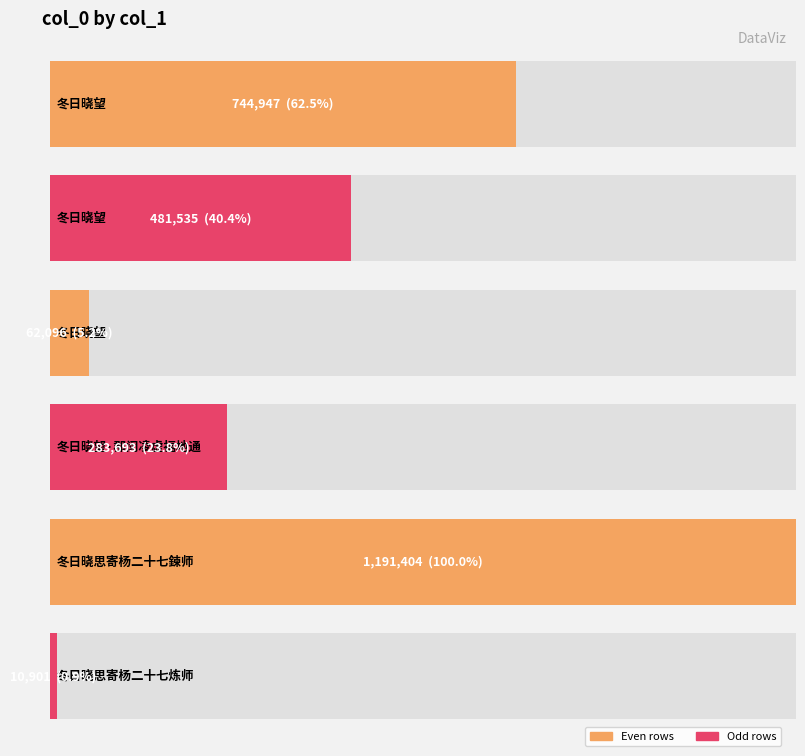

Reading right to left, what are all the values shown in this chart?

冬日晓思寄杨二十七炼师=10901	冬日晓思寄杨二十七鍊师=1191404	冬日晓望·郡闵凌虚福地通=283693	冬日晓望=62096	冬日晓望=481535	冬日晓望=744947